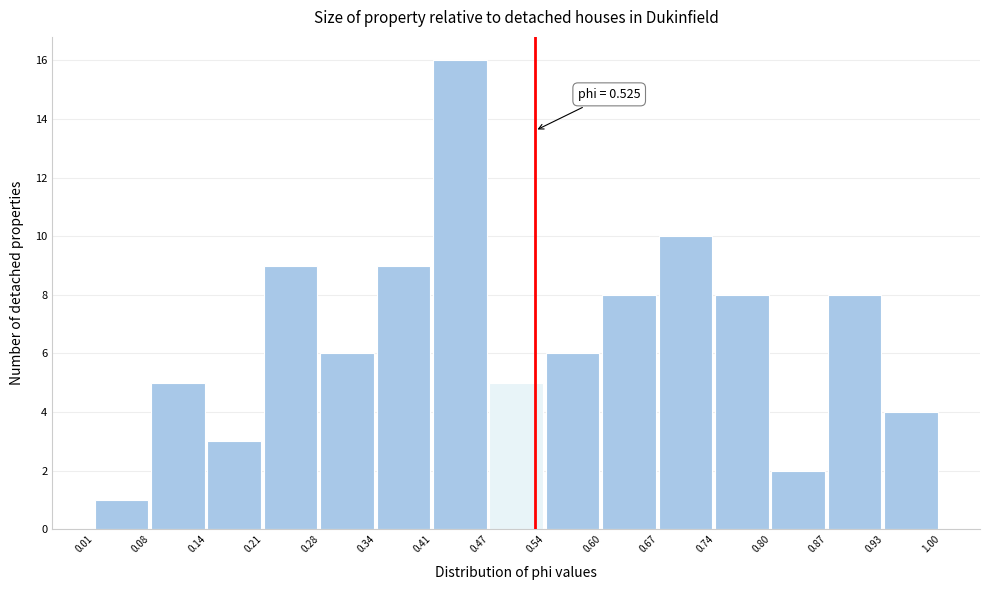

Which range on the x-axis has the tallest bar?

0.41 to 0.47